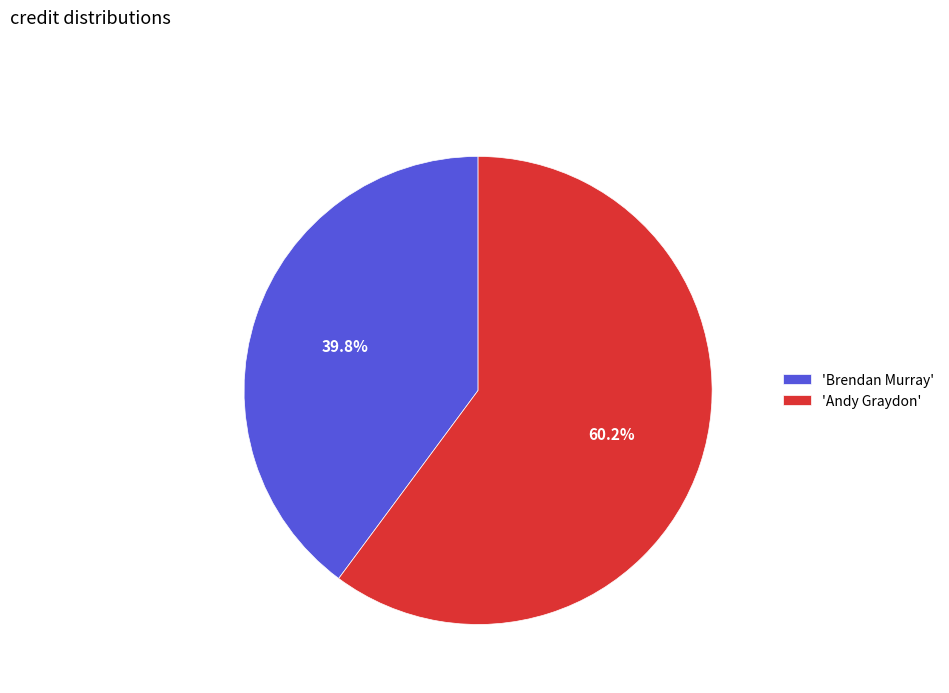

Which category has the smallest portion of the pie?

'Brendan Murray'